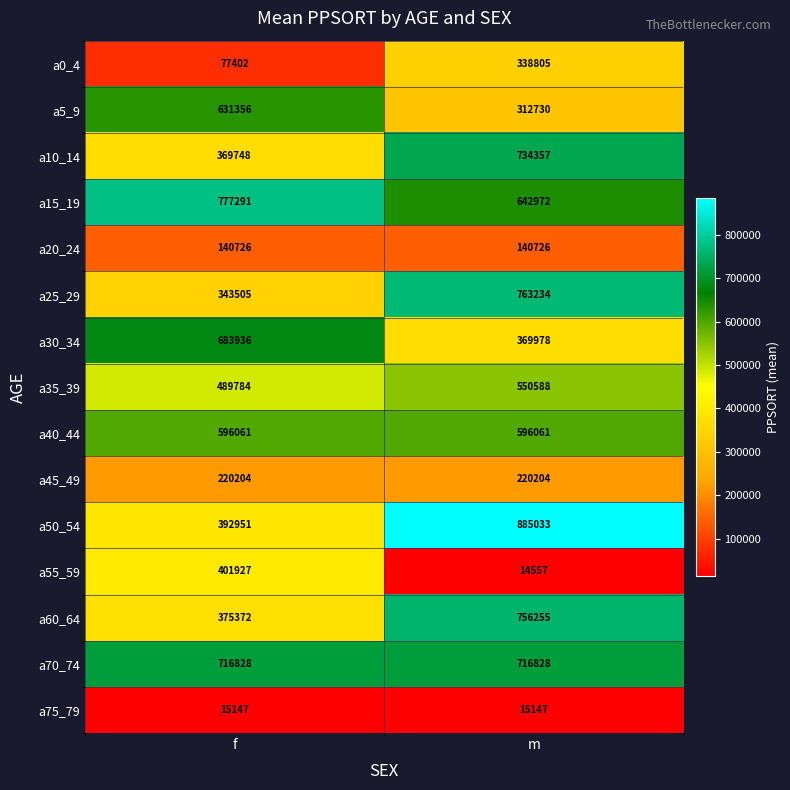

Is it true that a0_4 equals 39001 at f?

False